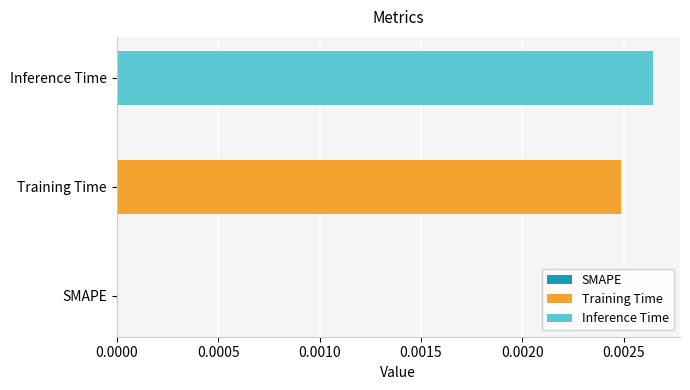

Which series has the largest range (max minus min)?

Training Time